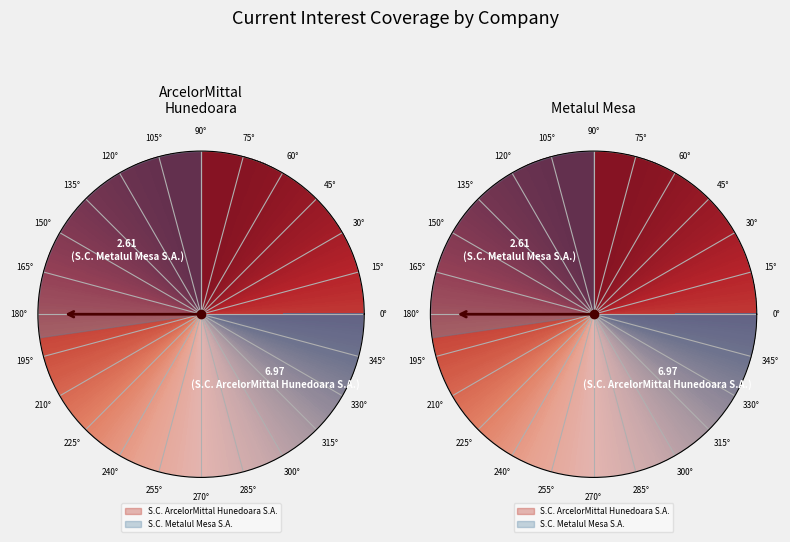

How many segments does this pie chart have?

2